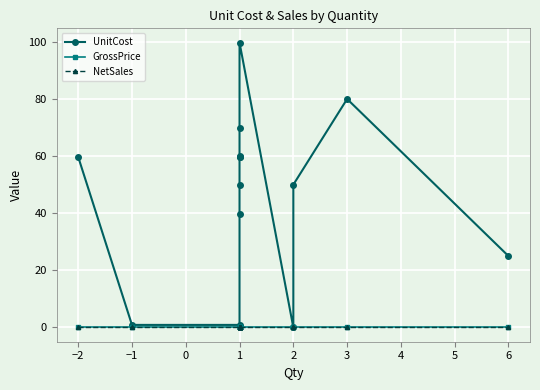

Which series changed the most between 1 and 6?

UnitCost